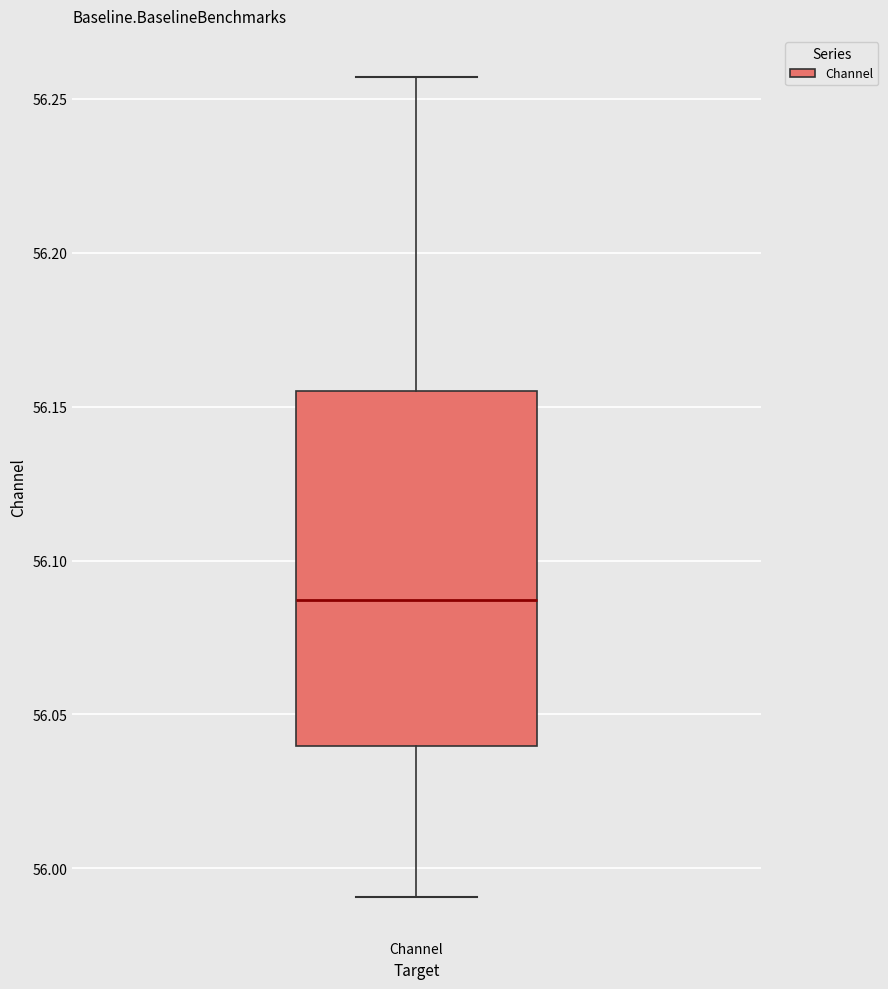

Transcribe this box plot: give where the median line is, the range the box spans, and where the two whiskers end, as read against the y-axis. The values are not printed on the chart, so give them approximately, as read against the axis.

median 56.085, box 56.040 to 56.155, whiskers 55.990 to 56.255